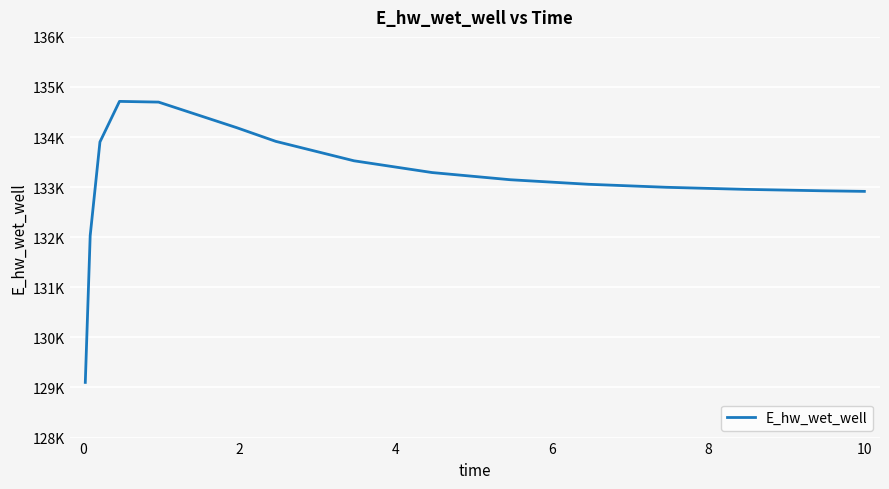

Does the chart display data point markers on the line(s)?

No